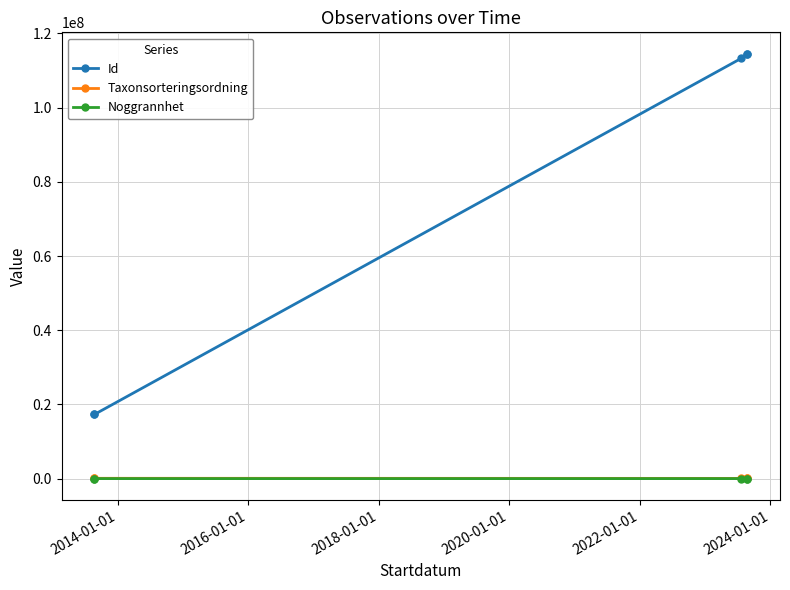

List the series in order of their peak value, highest first.

Id, Taxonsorteringsordning, Noggrannhet